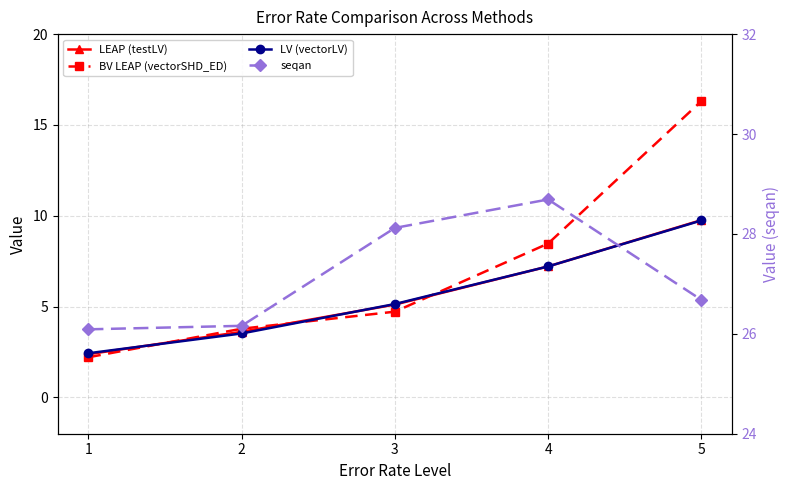

List the labels in order of seqan value, largest first.

4, 3, 5, 2, 1